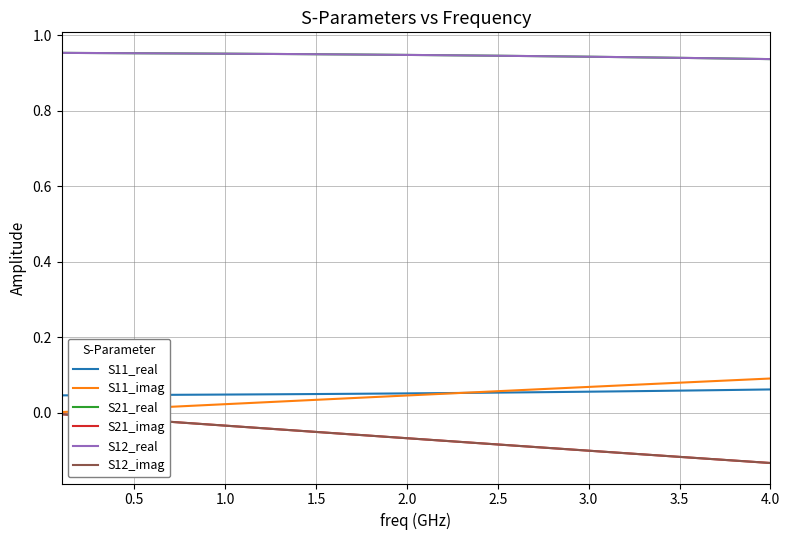

Does the chart display data point markers on the line(s)?

No